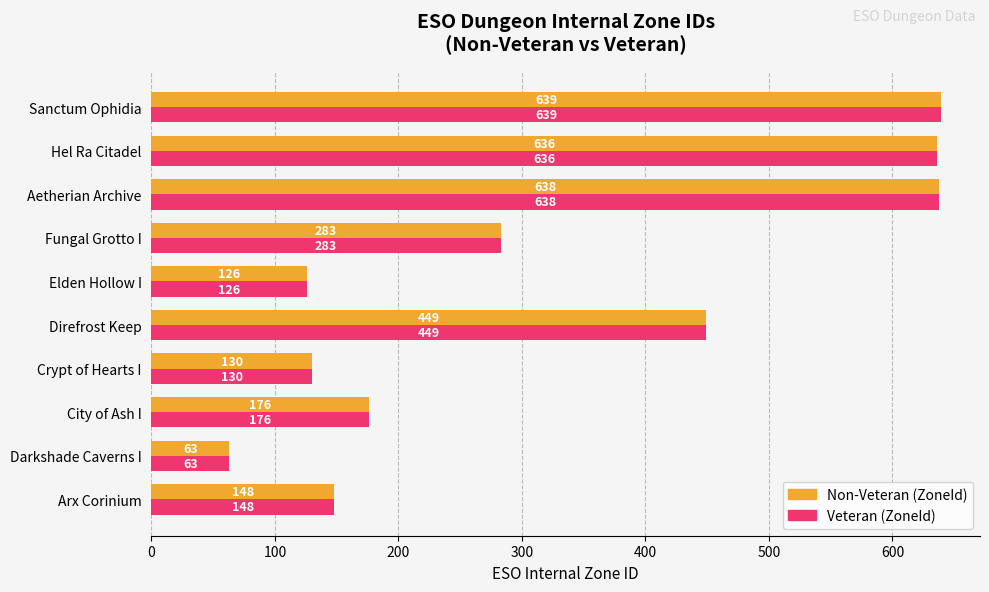

At how many categories does at least one series exceed 577?

3